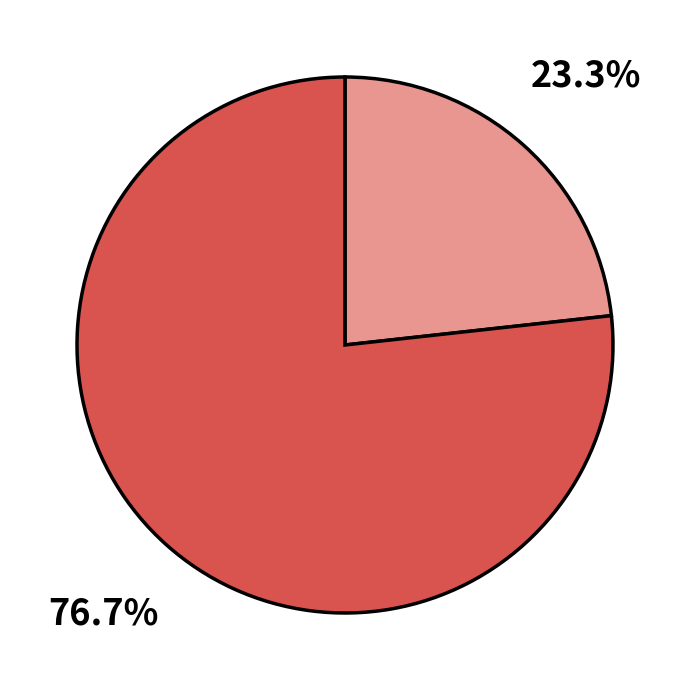

How many segments does this pie chart have?

2